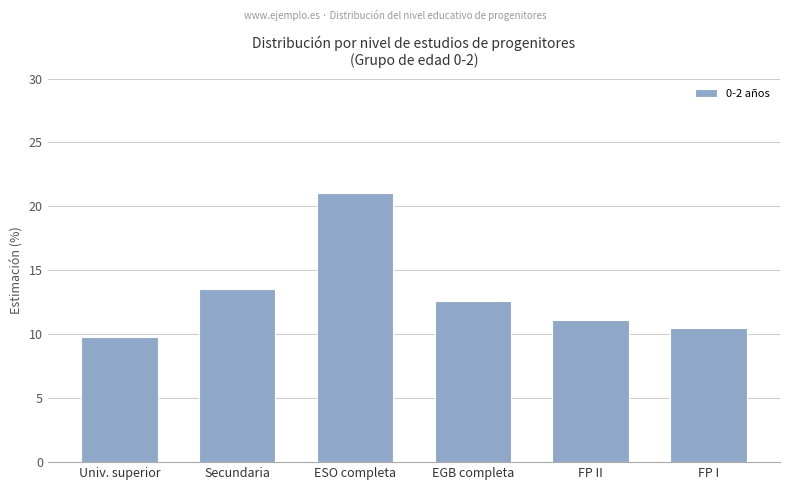

At which label is the value closest to 15?

Secundaria